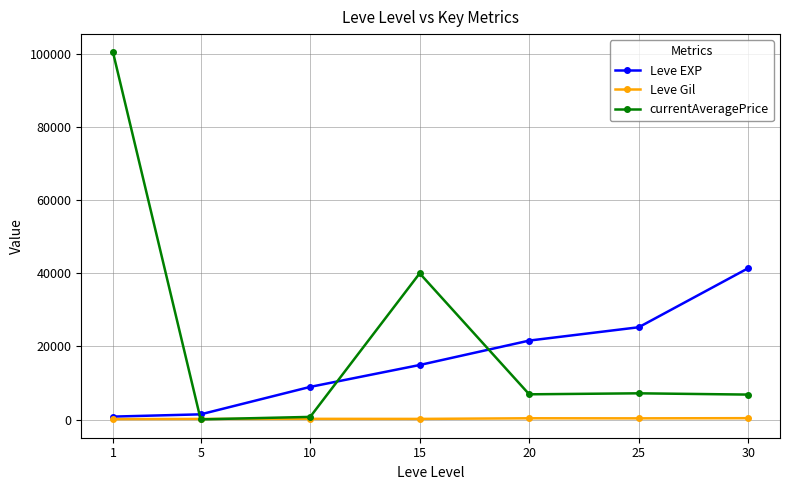

Is the value of Leve EXP at 20 greater than the value of Leve Gil at 5?

Yes